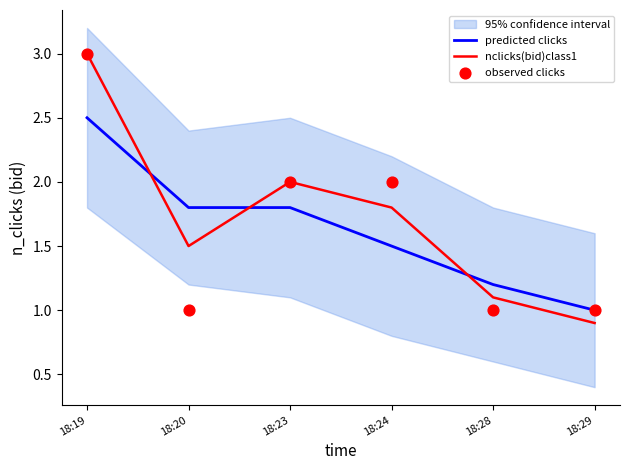

Which series contains the lowest Y value?

nclicks(bid)class1